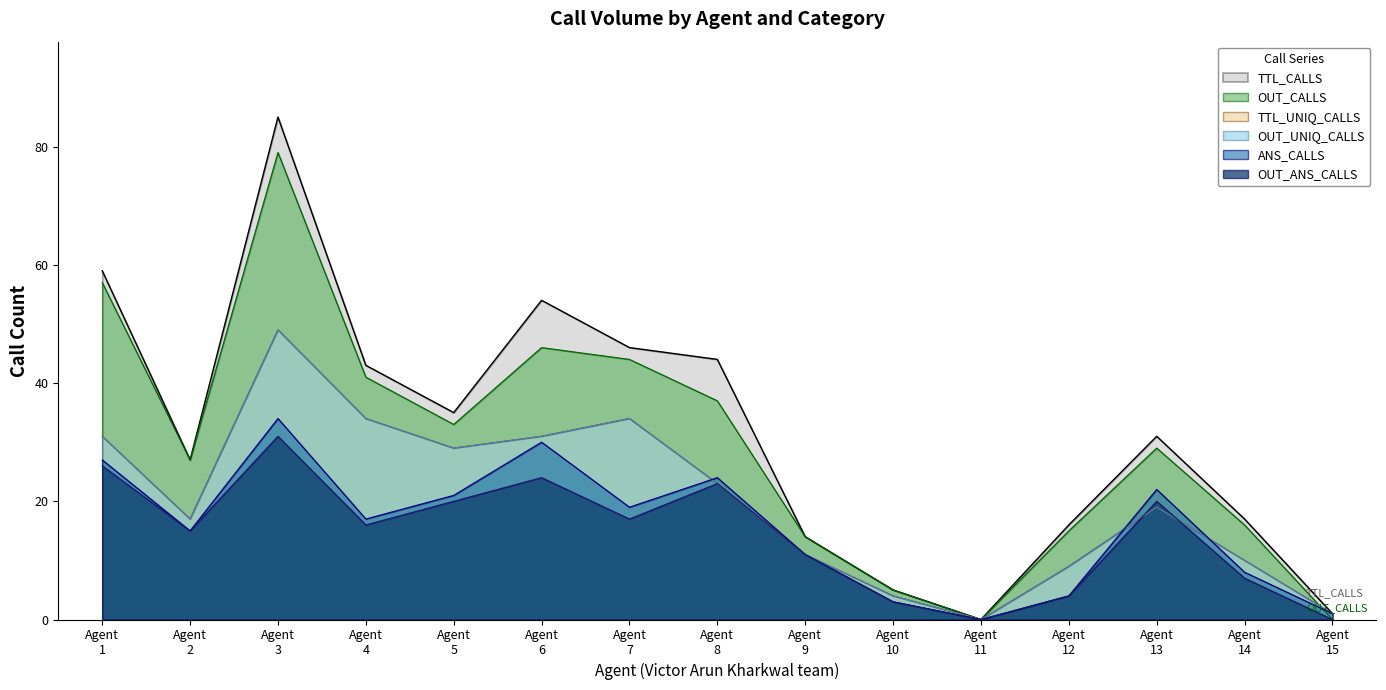

How many lines are shown in the chart?

6